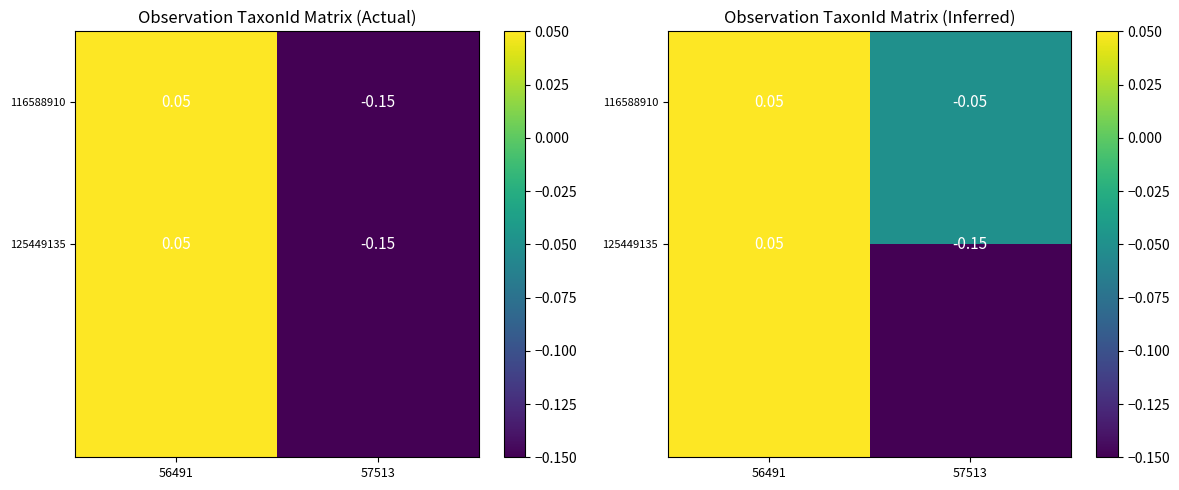

At which category is the sum across all series the highest?

56491